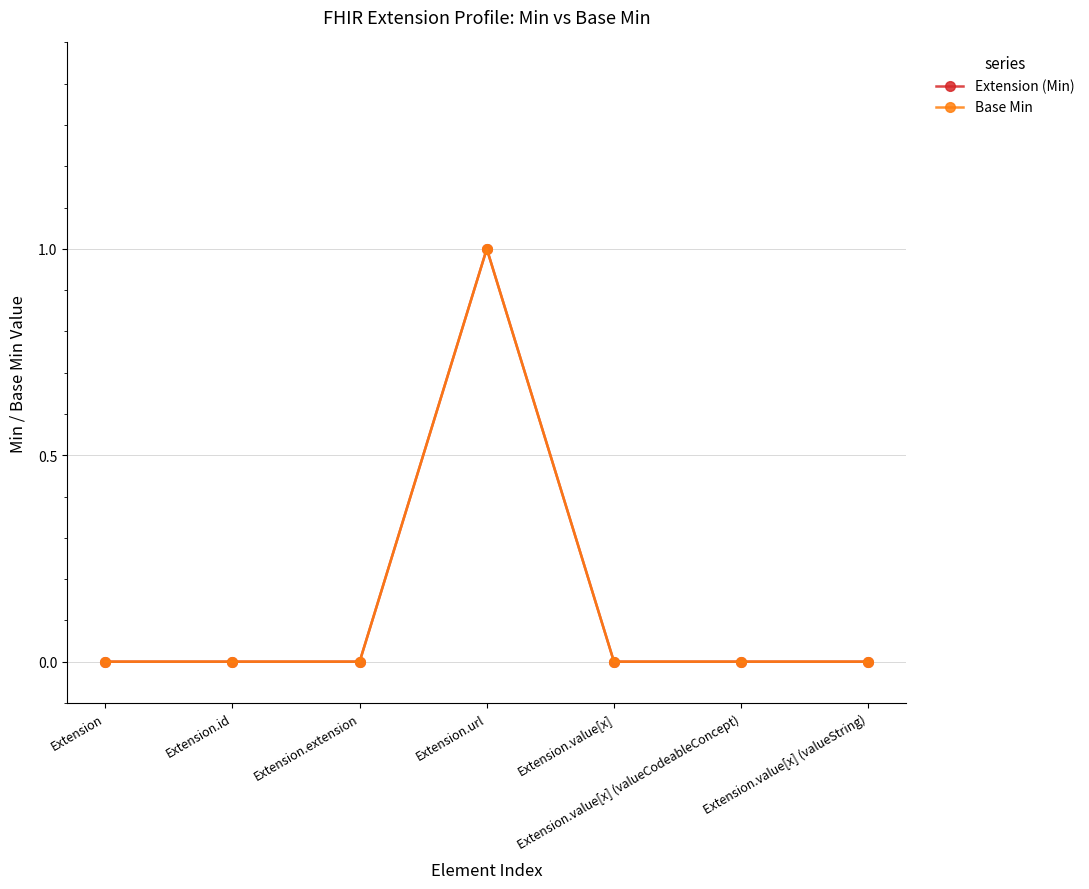

Reading left to right, extract all data points from this chart.

Extension (Min): 0	0	0	1	0	0	0
Base Min: 0	0	0	1	0	0	0